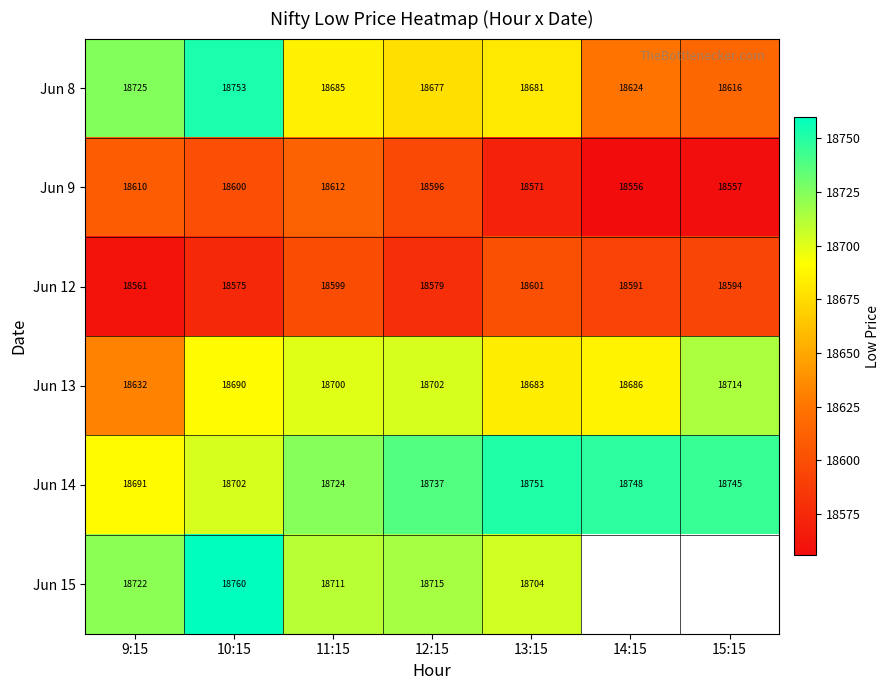

What is the total value across all series at 13:15?

111991.0